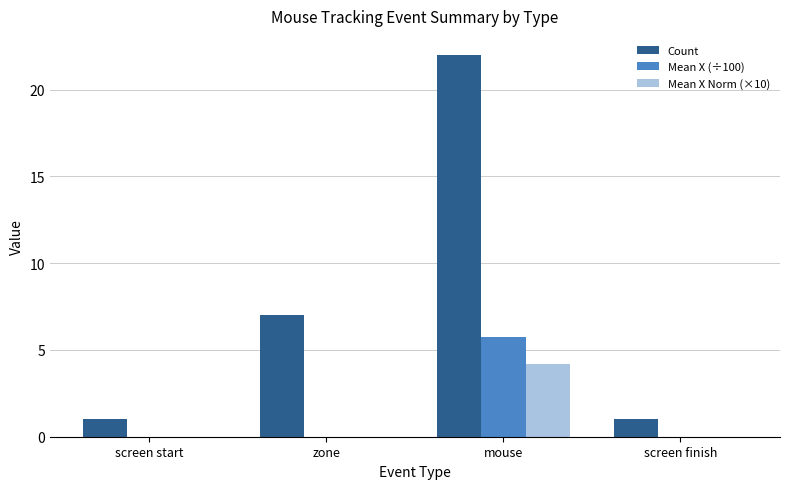

How many groups of bars are there?

4